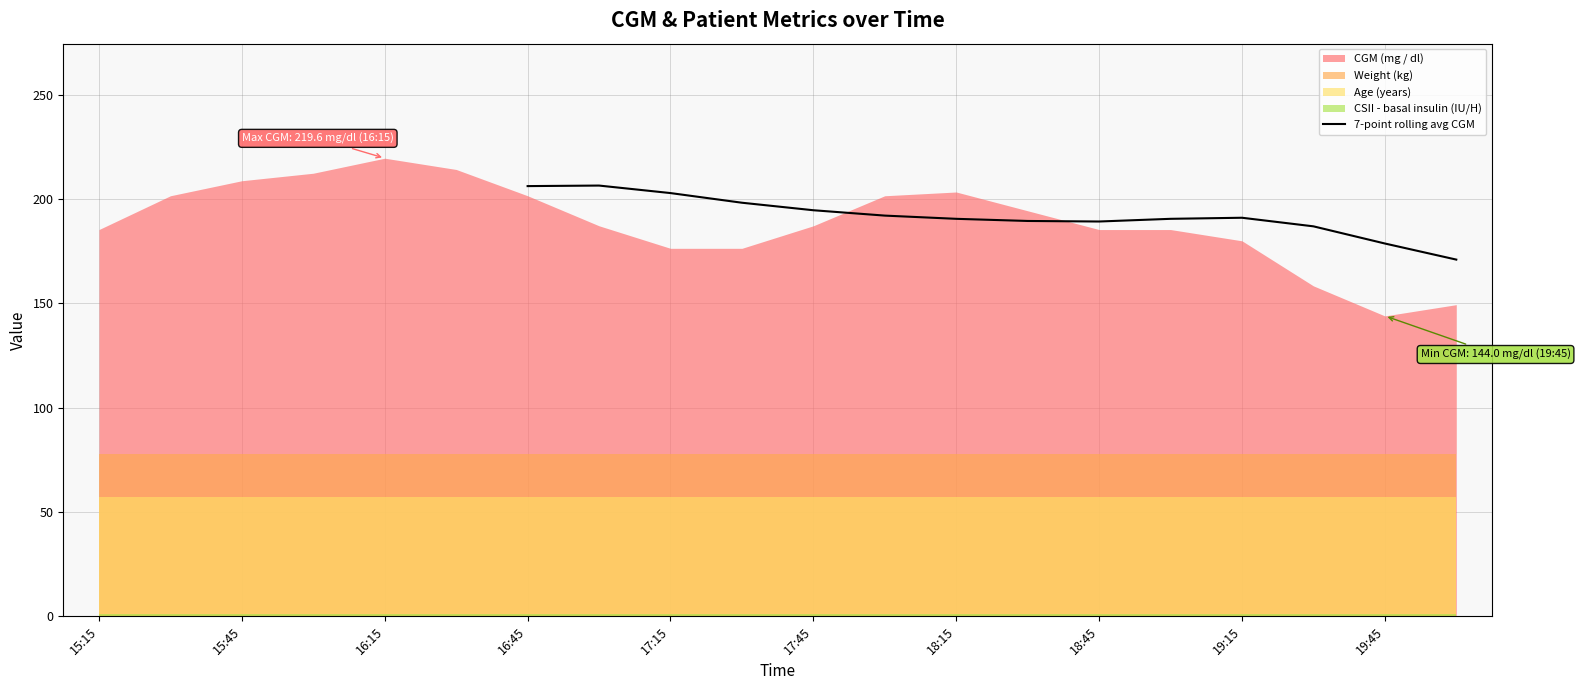

The 7-point rolling avg CGM series shows 190.5 at 18:15. True or false?

True